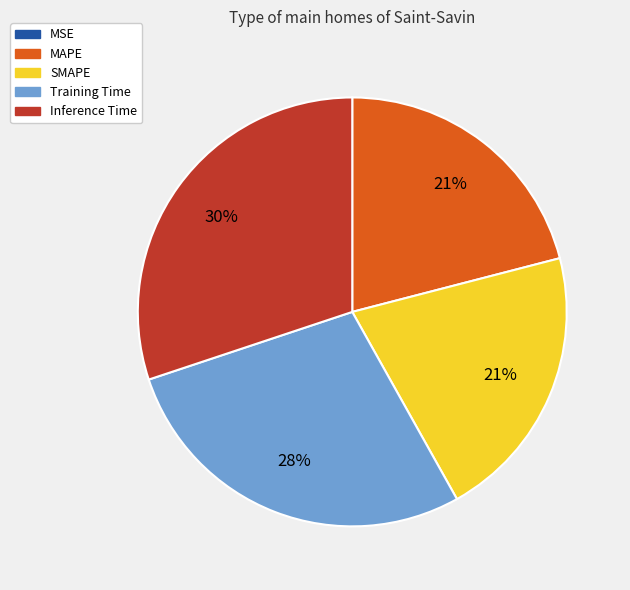

To the nearest percent, what is the average slice percentage?

20%